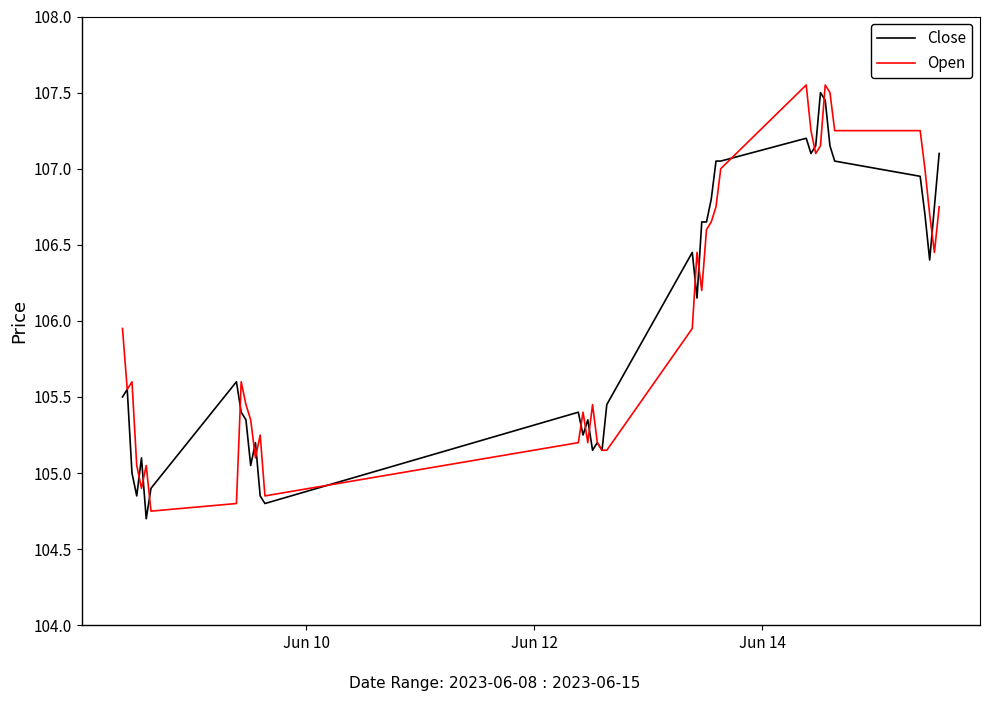

At how many categories does at least one series exceed 105?

38